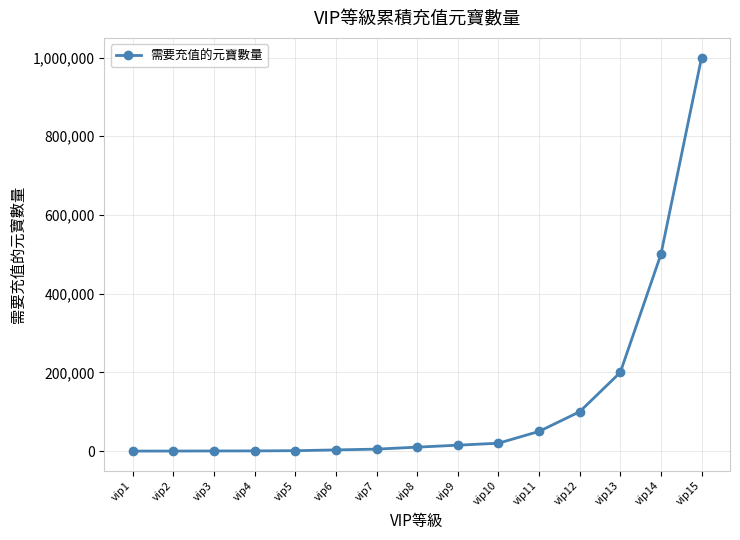

What is the smallest value displayed?

10